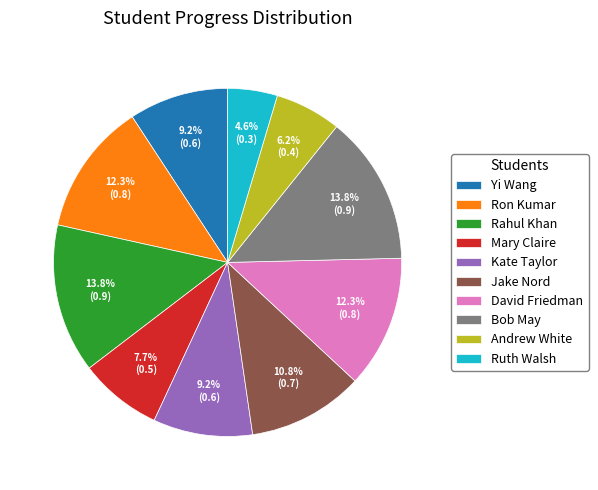

Which slice is the smallest?

Ruth Walsh